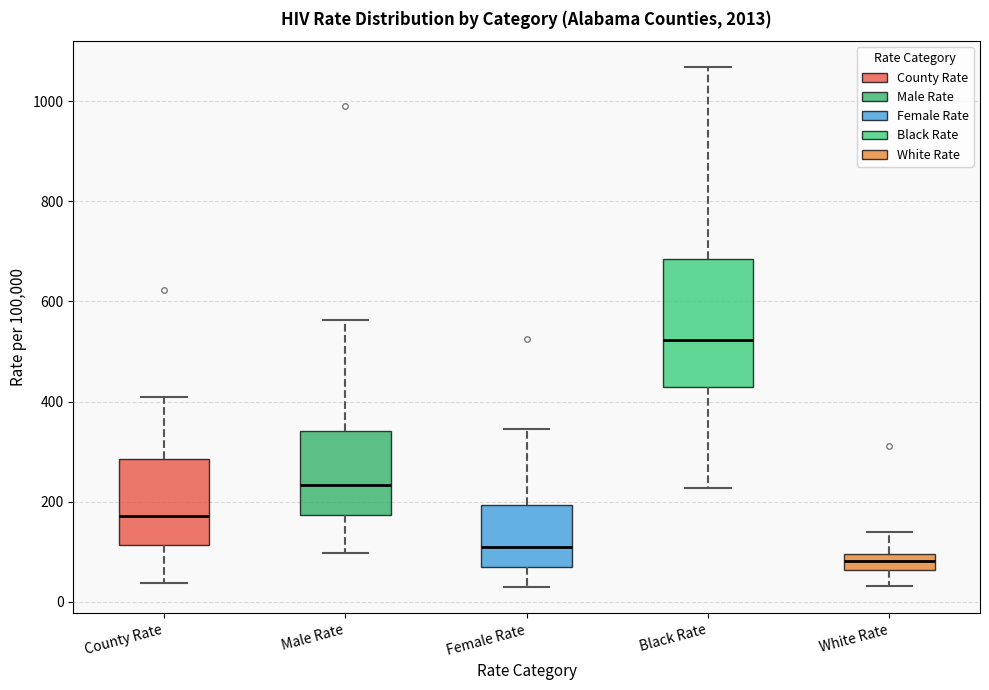

Which box's median line is the highest?

Black Rate